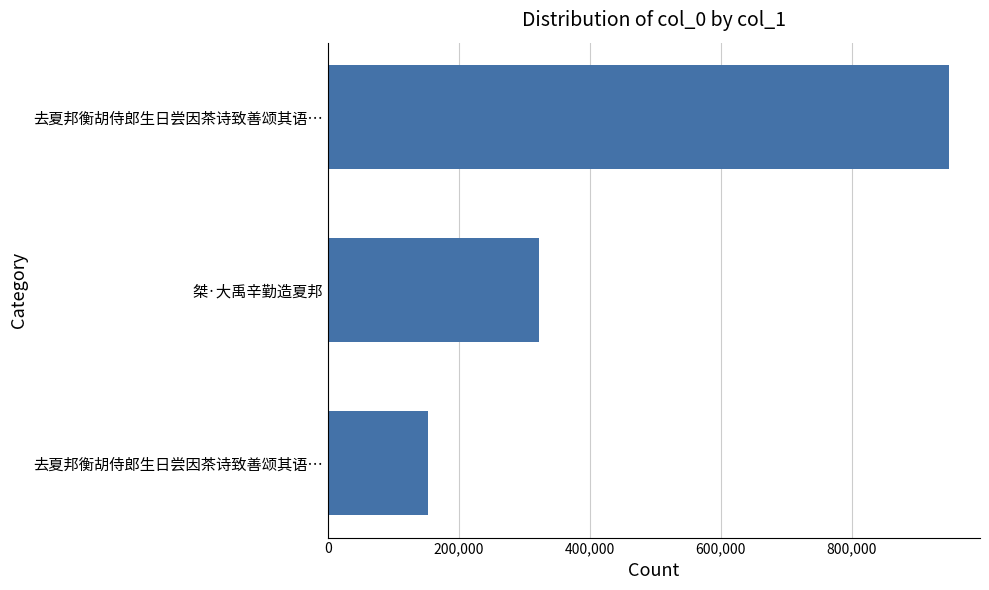

How many data points are less than 321524?

1